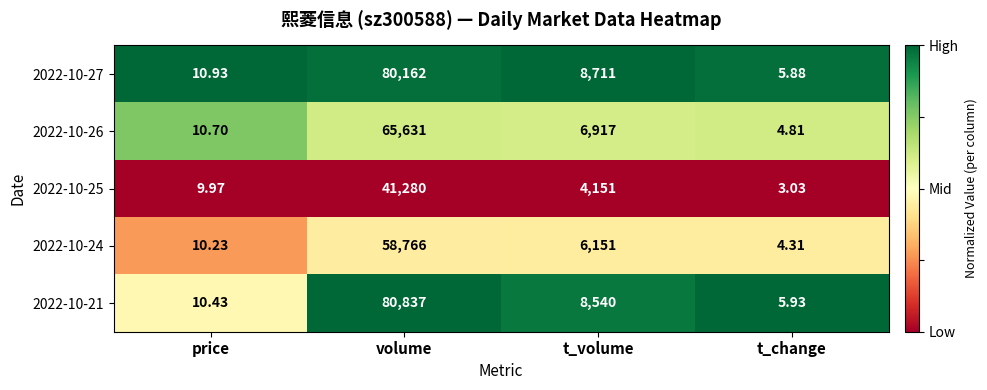

At which category does the chart reach its peak across all series?

volume